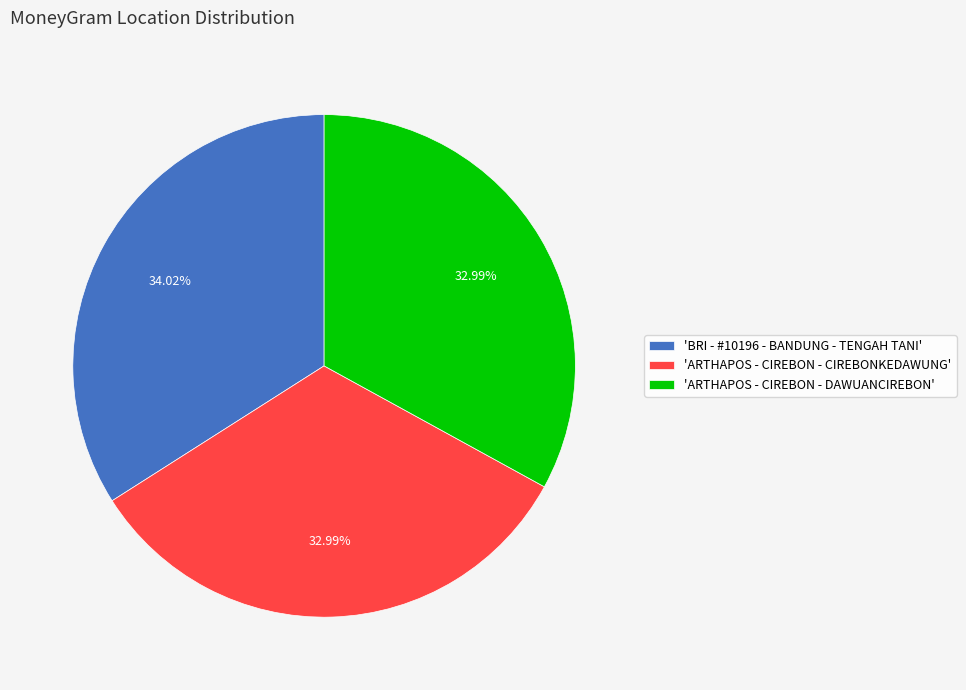

Does any single category account for the majority?

No